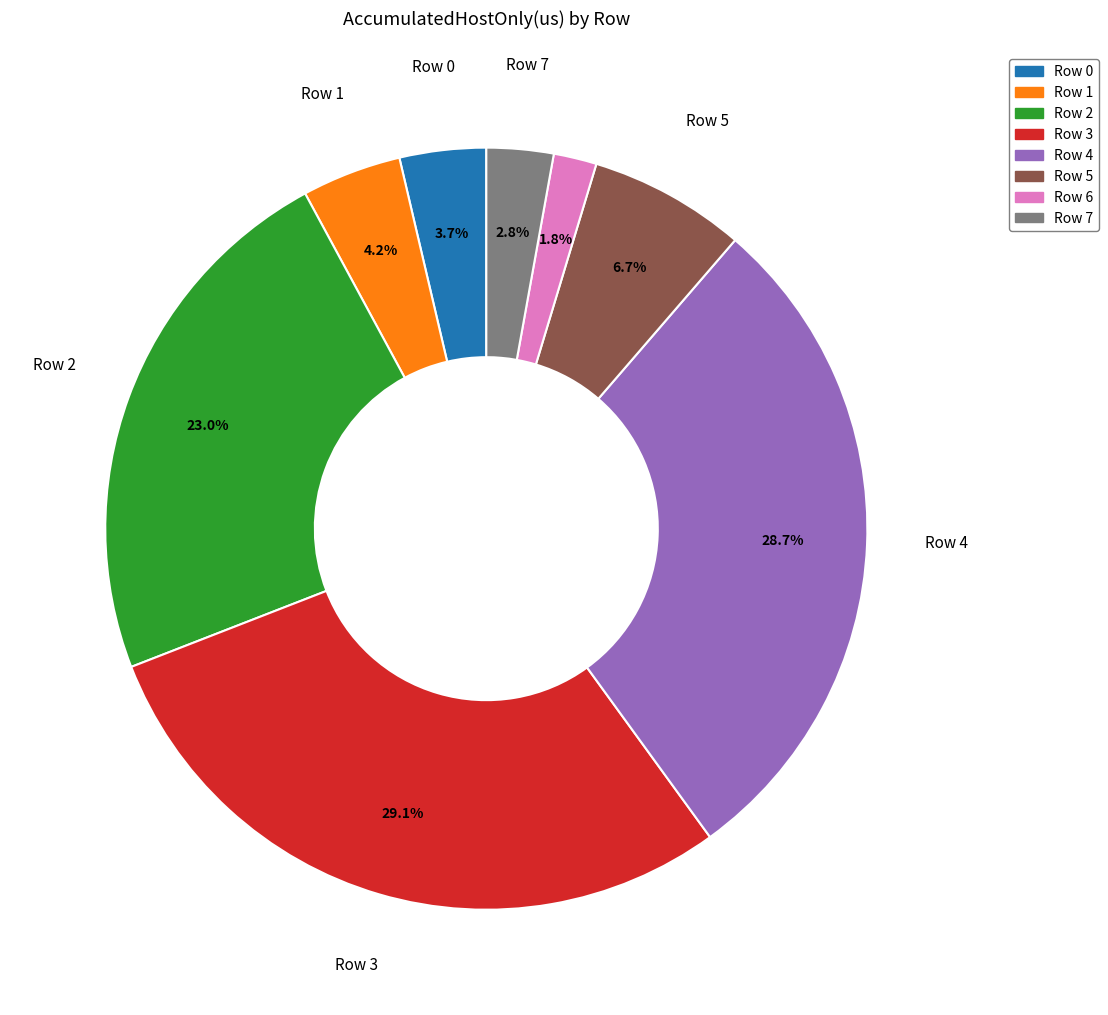

Does any single category account for the majority?

No